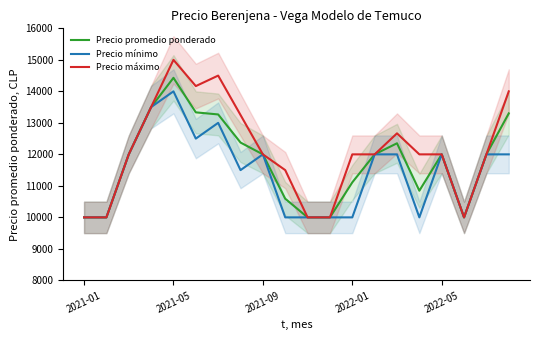

True or false: Precio máximo and Precio promedio ponderado intersect in this chart.

False